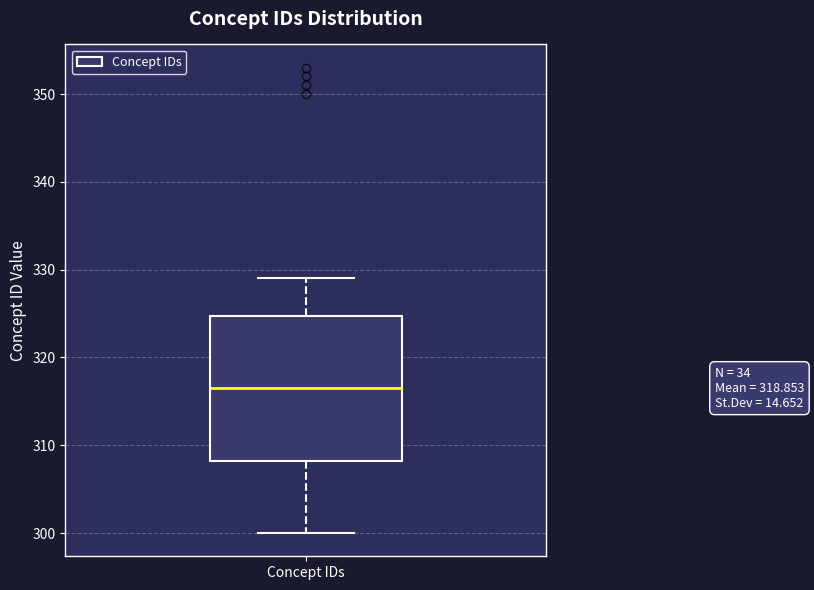

Where does the median line of the box for Concept IDs sit on the y-axis? The values are not printed on the chart, so give them approximately, as read against the axis.

317